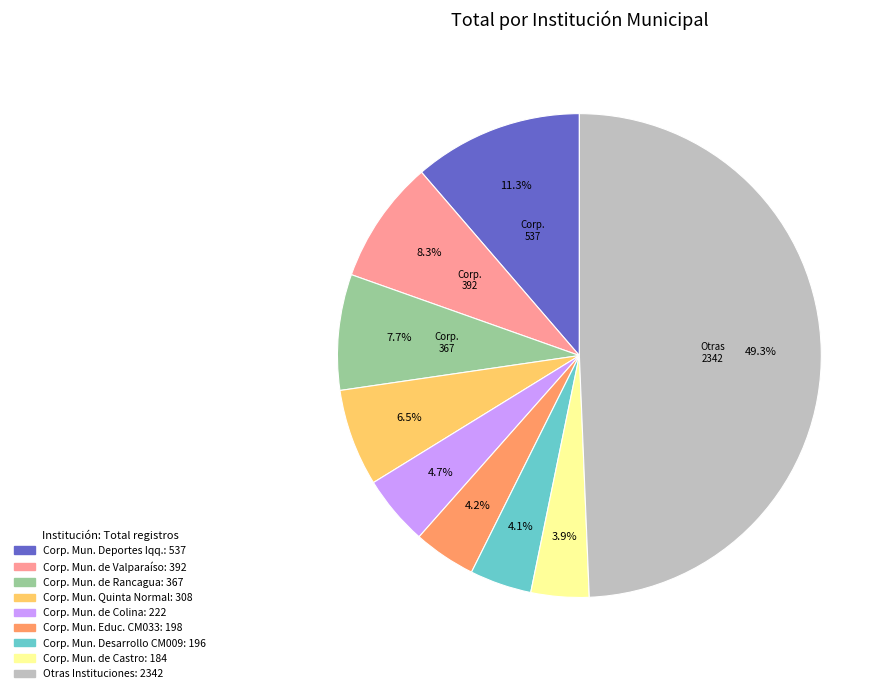

Is there any slice that represents more than half of the pie?

No